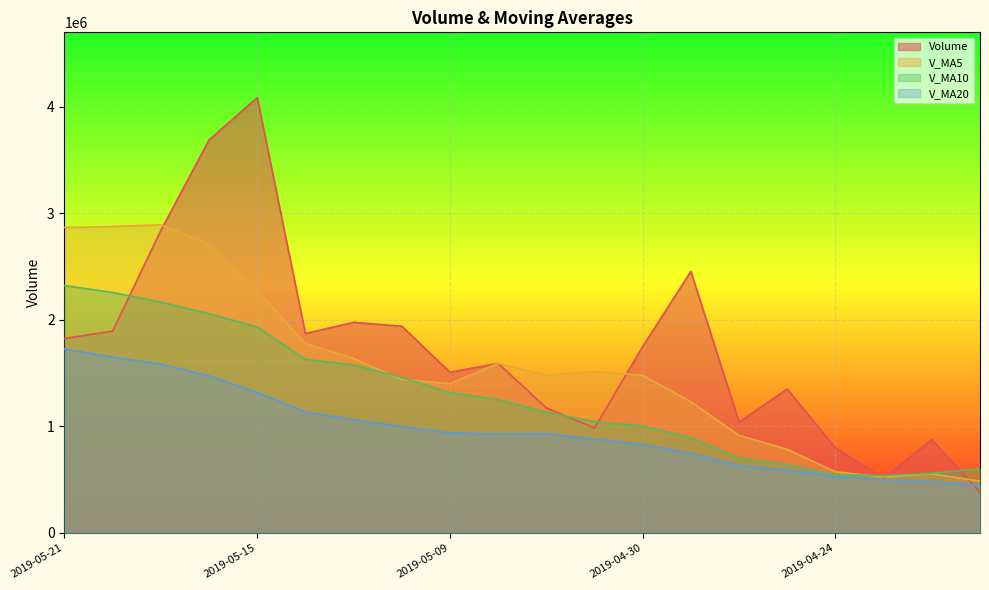

How many lines are shown in the chart?

4